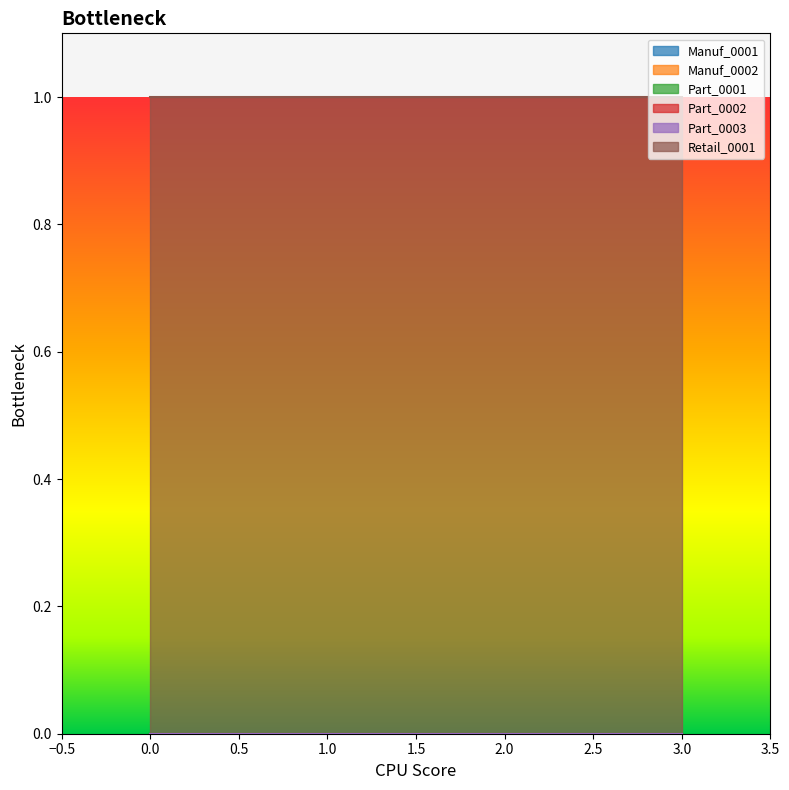

Reading left to right, transcribe all the data shown in this chart.

Manuf_0001: 0	0	0	0
Manuf_0002: 0	0	0	0
Part_0001: 0	0	0	0
Part_0002: 0	0	0	0
Part_0003: 0	0	0	0
Retail_0001: 1	1	1	1